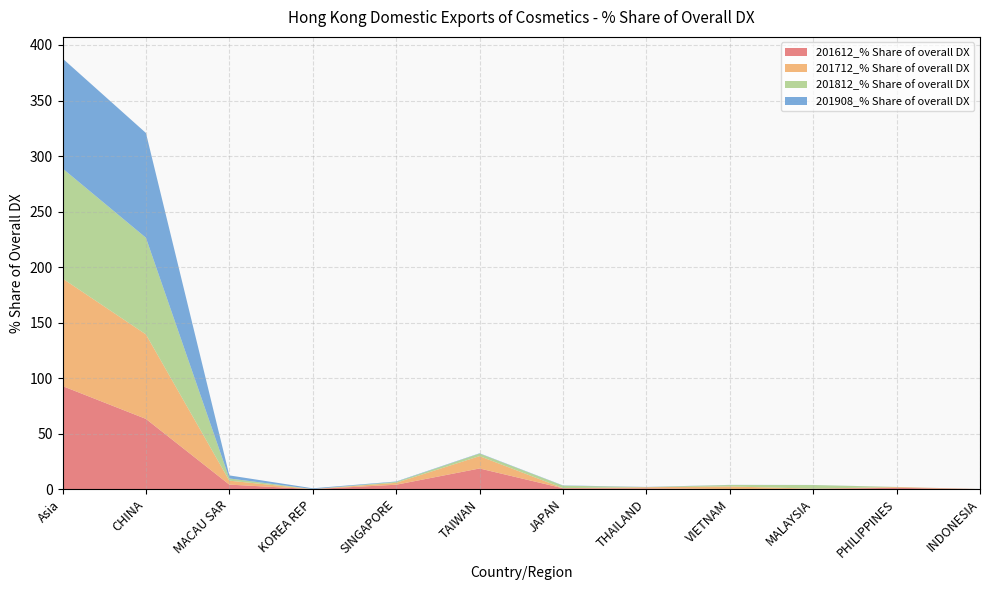

Reading left to right, extract all data points from this chart.

201612_% Share of overall DX: Asia=92.8	CHINA=63.2	MACAU SAR=4.1	KOREA REP=0.0	SINGAPORE=3.9	TAIWAN=18.6	JAPAN=0.8	THAILAND=0.7	VIETNAM=0.0	MALAYSIA=0.3	PHILIPPINES=1.2	INDONESIA=0.0
201712_% Share of overall DX: Asia=96.9	CHINA=76.1	MACAU SAR=3.5	KOREA REP=0.0	SINGAPORE=1.7	TAIWAN=11.1	JAPAN=0.1	THAILAND=1.0	VIETNAM=2.4	MALAYSIA=0.1	PHILIPPINES=0.7	INDONESIA=0.0
201812_% Share of overall DX: Asia=99.2	CHINA=87.1	MACAU SAR=2.0	KOREA REP=0.0	SINGAPORE=0.8	TAIWAN=2.3	JAPAN=2.2	THAILAND=0.1	VIETNAM=1.3	MALAYSIA=3.2	PHILIPPINES=0.1	INDONESIA=0.0
201908_% Share of overall DX: Asia=99.1	CHINA=94.4	MACAU SAR=2.8	KOREA REP=0.7	SINGAPORE=0.4	TAIWAN=0.3	JAPAN=0.2	THAILAND=0.2	VIETNAM=0.1	MALAYSIA=0.1	PHILIPPINES=0.0	INDONESIA=0.0